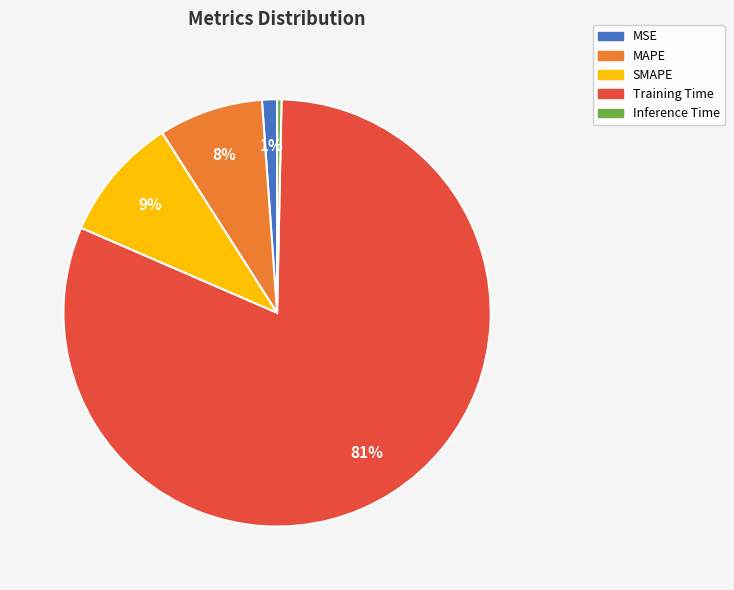

Rank the categories by value from highest to lowest.

Training Time, SMAPE, MAPE, MSE, Inference Time